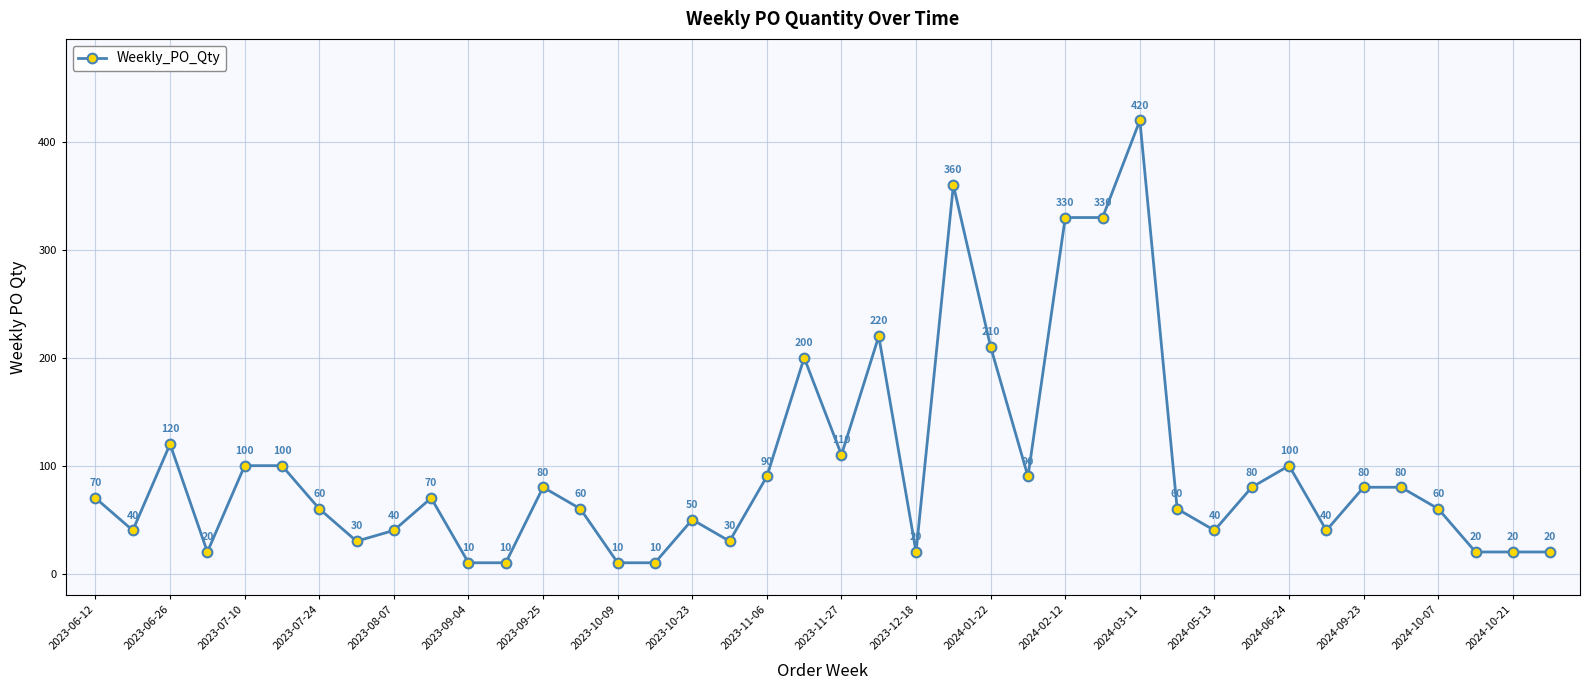

What is the value of the 32nd point from the left?

80